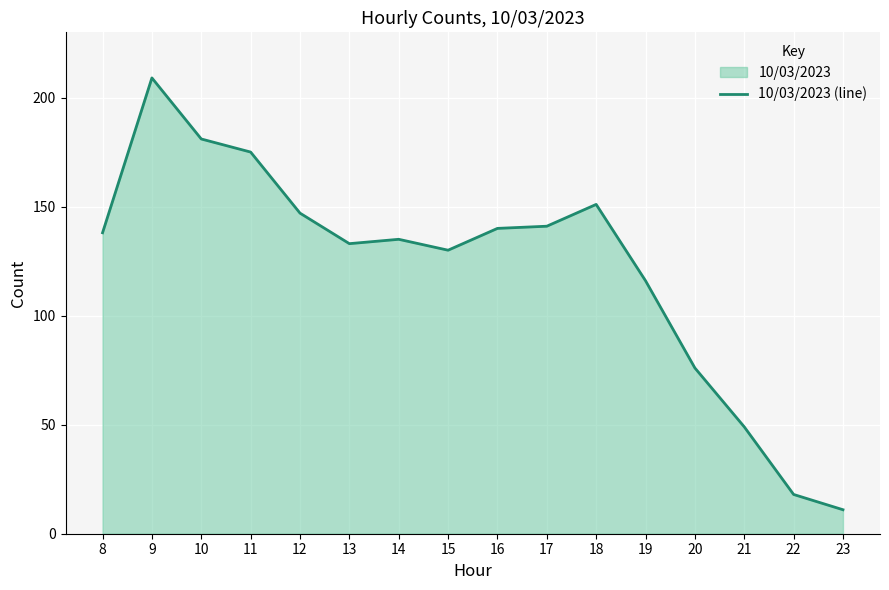

Reading right to left, extract all data points from this chart.

23=11	22=18	21=49	20=76	19=116	18=151	17=141	16=140	15=130	14=135	13=133	12=147	11=175	10=181	9=209	8=138